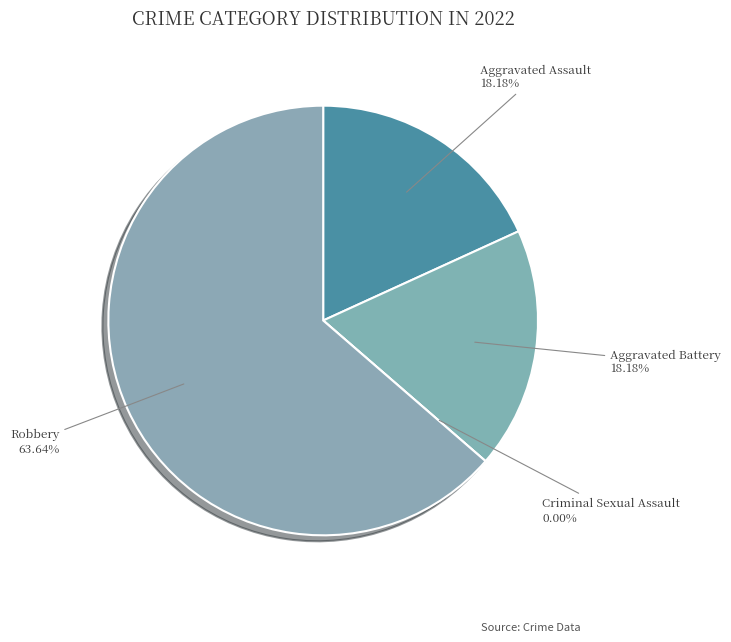

What percentage is the Robbery slice, to the nearest percent?

64%